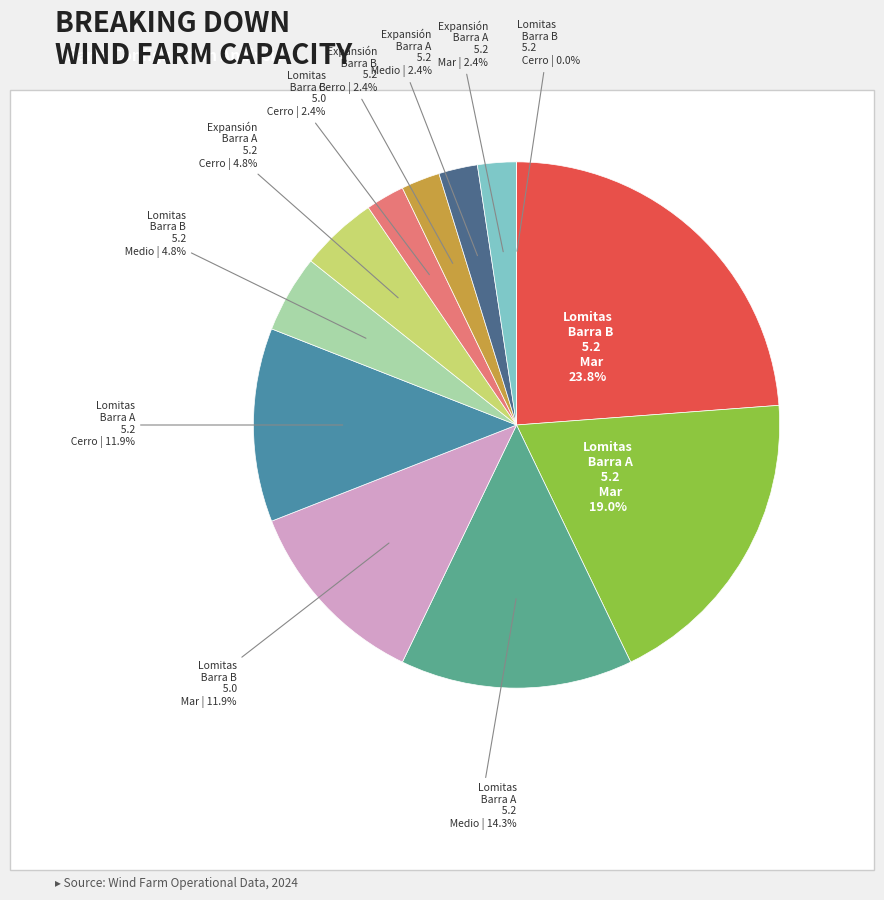

Which slice is the smallest?

Lomitas - Barra B - 5.2 - Cerro